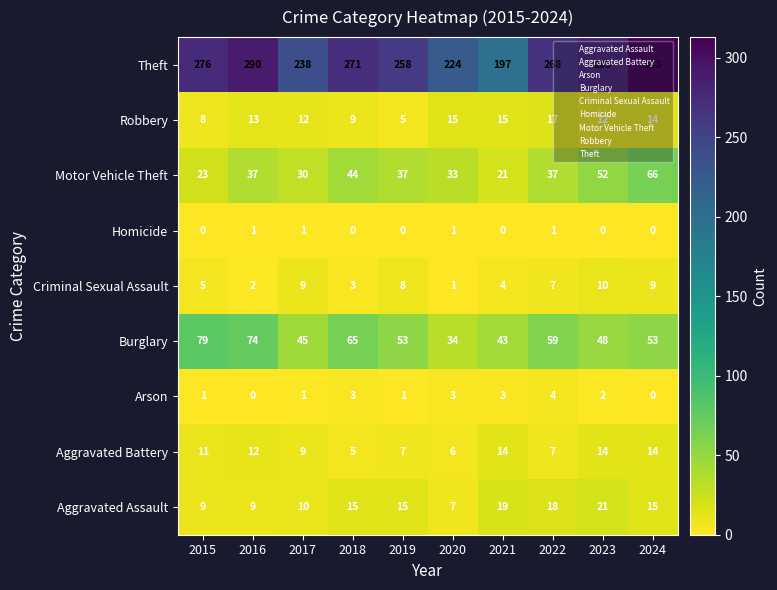

Where is Criminal Sexual Assault nearest to the value 5?

2015